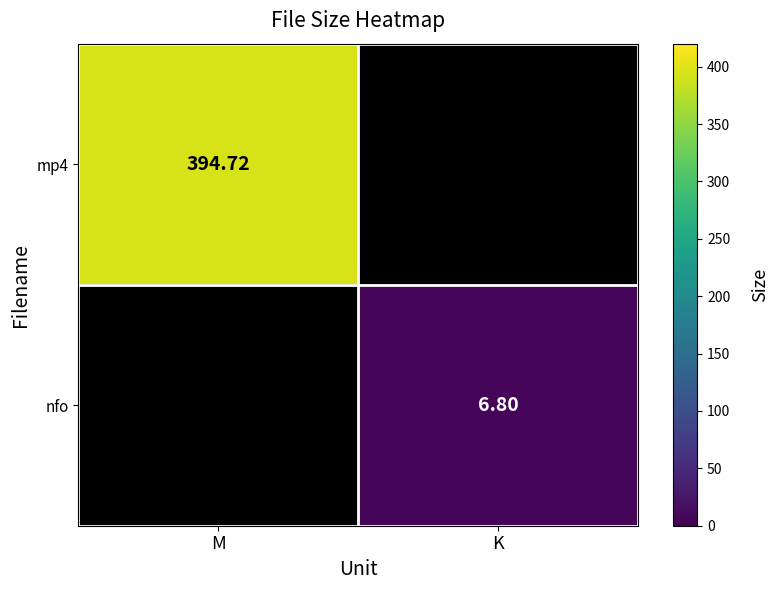

What is the minimum value shown in the chart?

6.8